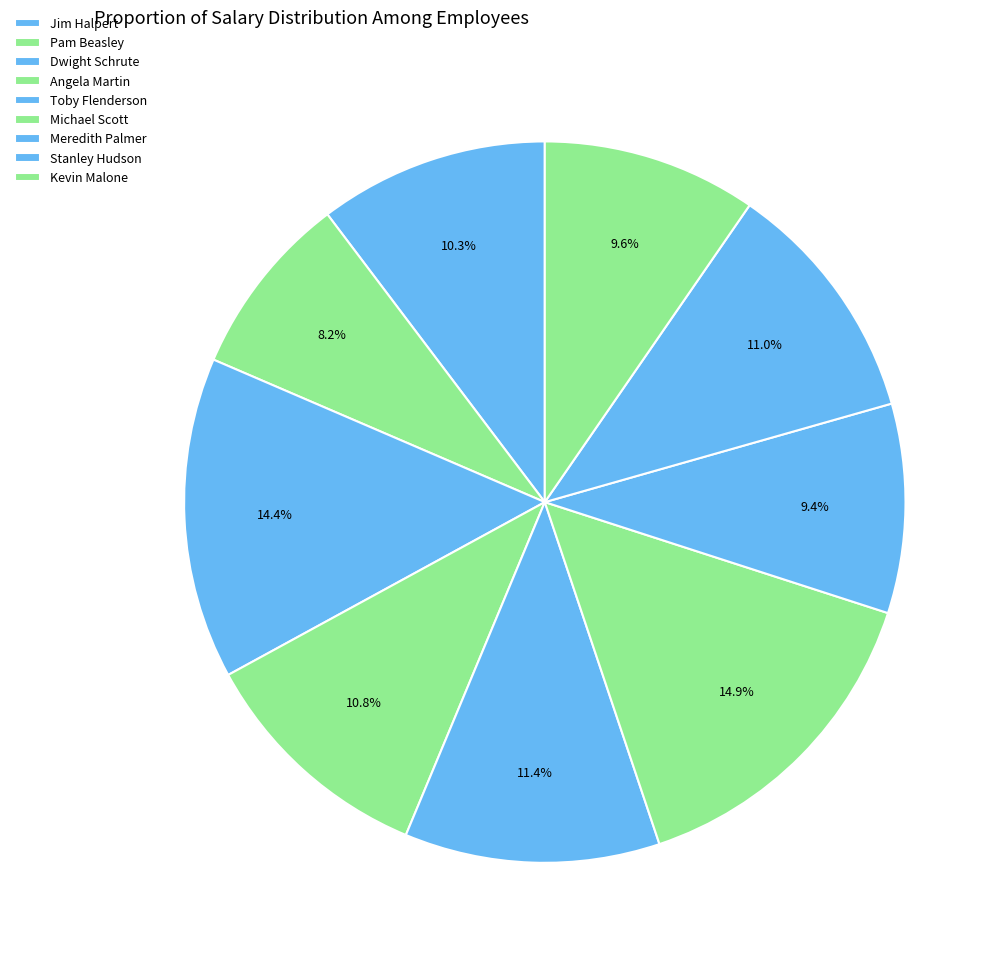

How many slices are in this pie chart?

9